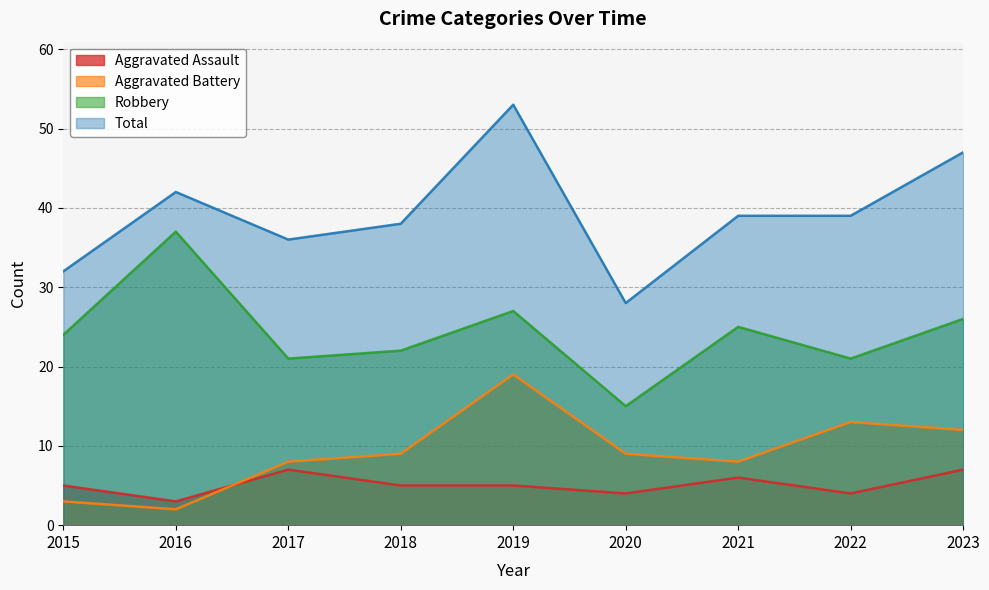

Which series has the largest range (max minus min)?

Total